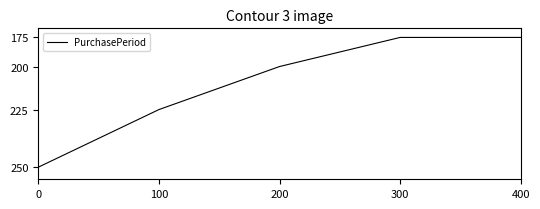

List the labels in order of value, smallest first.

300, 400, 200, 100, 0